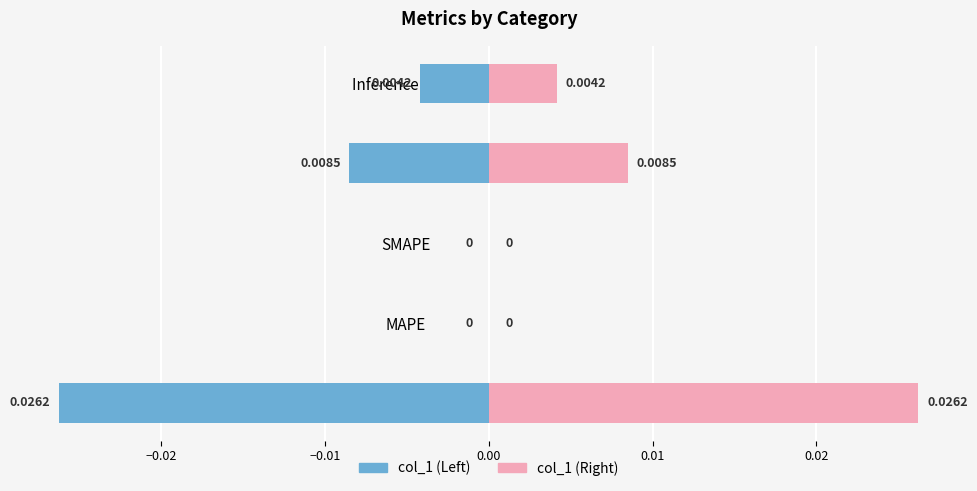

How many bars are there in each group?

2